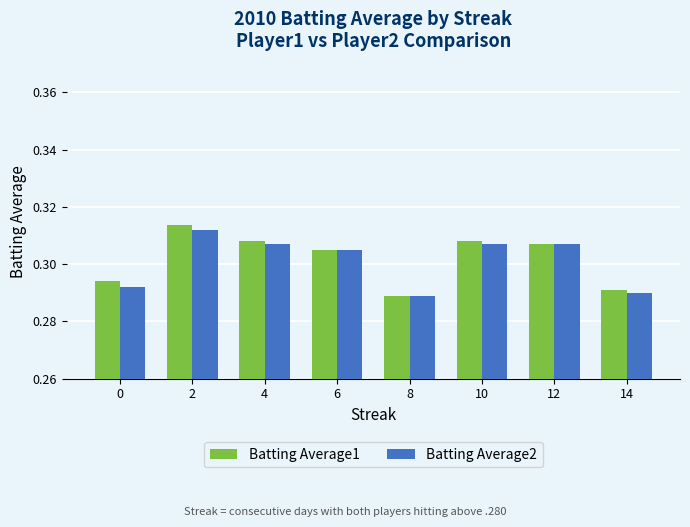

Between 2 and 4, which series saw the biggest shift?

Batting Average1